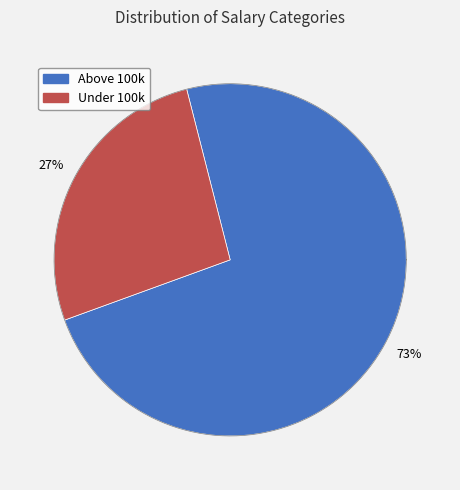

What percentage is NOT represented by Under 100k?

73.4%